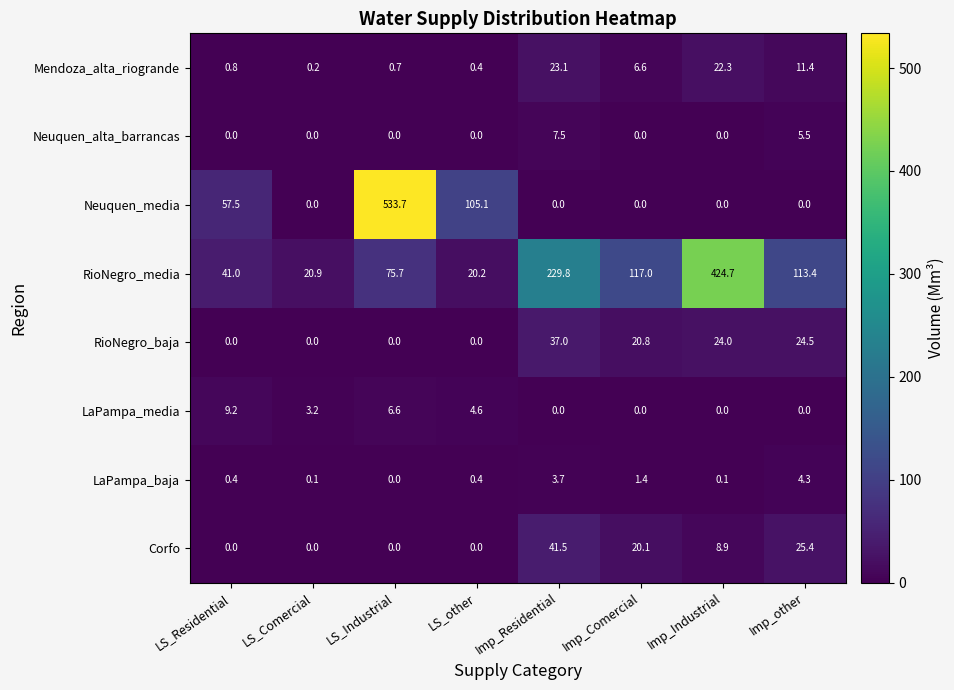

The RioNegro_media series shows 117.0 at Imp_Comercial. True or false?

True